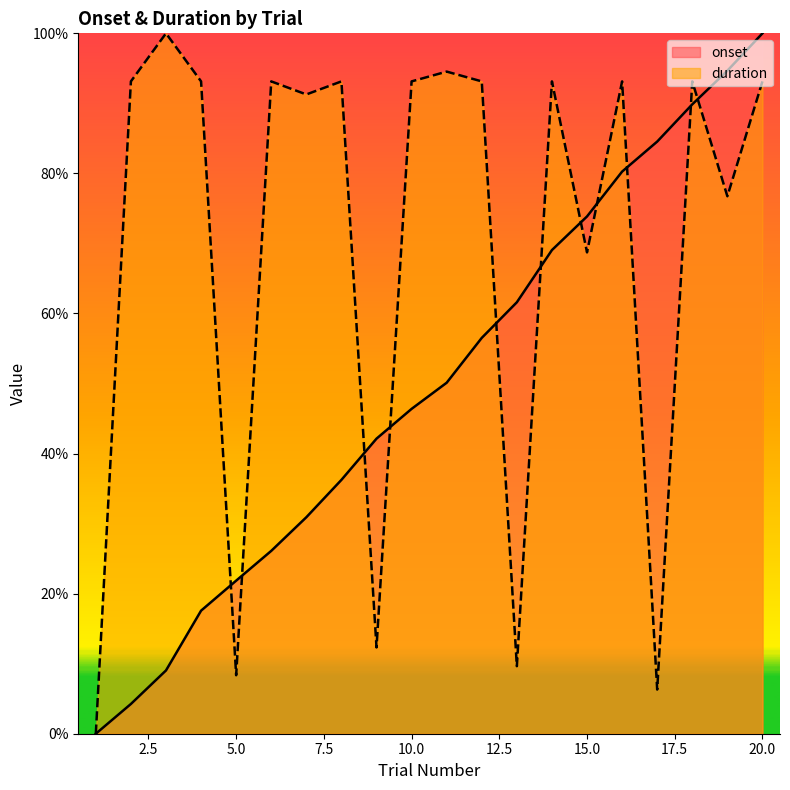

Reading left to right, what are all the values shown in this chart?

onset: 0.0	4.2	9.0	17.6	21.9	26.1	30.9	36.2	42.1	46.4	50.1	56.5	61.6	69.1	73.9	80.3	84.5	89.9	94.7	100.0
duration: 0.0	93.1	100.0	93.1	8.4	93.1	91.3	93.1	12.3	93.1	94.5	93.1	9.6	93.1	68.7	93.1	6.3	93.1	76.7	93.1